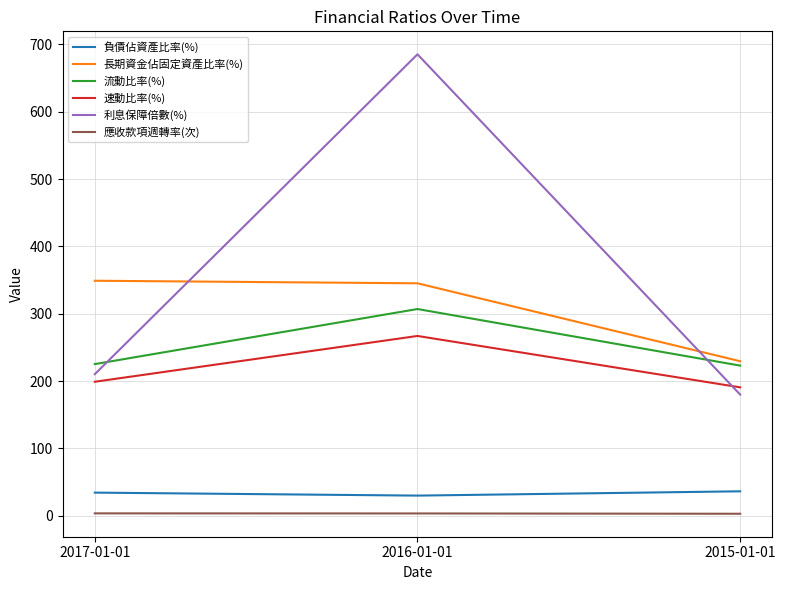

What value does the 長期資金佔固定資產比率(%) series have at 2016-01-01?

345.3